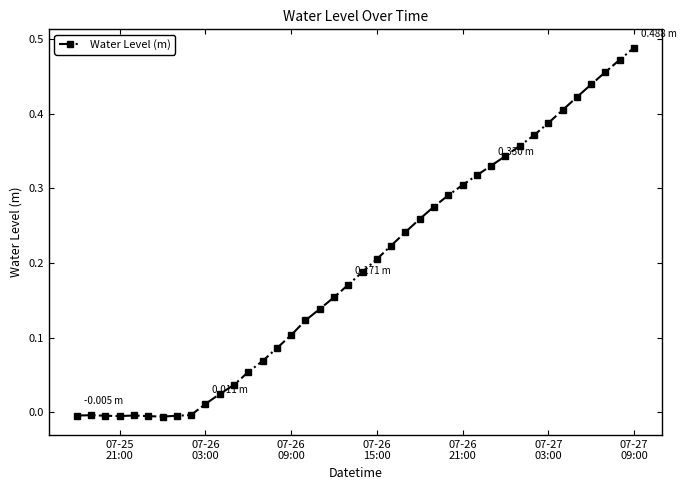

What is the sum of all values?

7.7